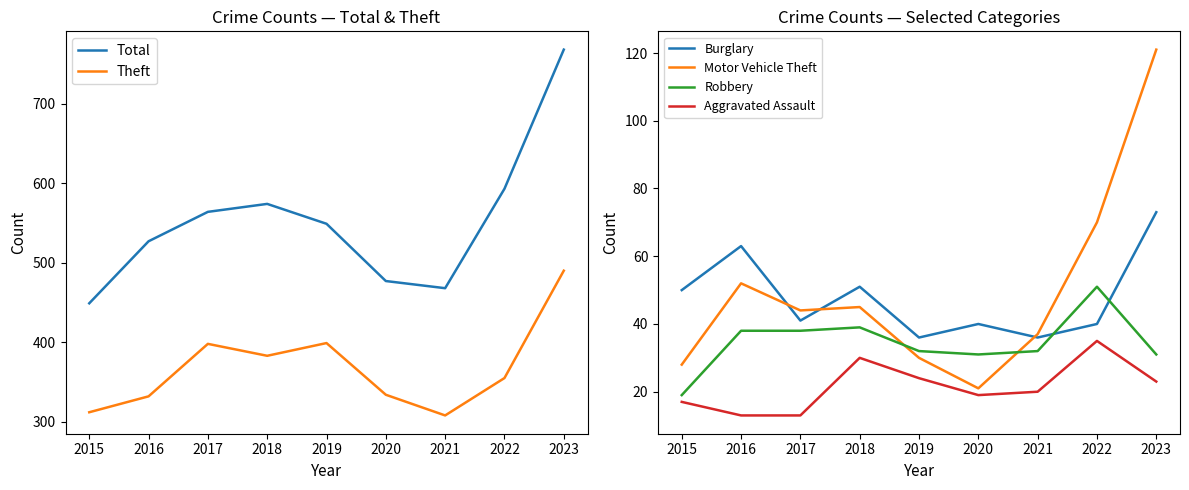

Where is the first local maximum for Total?

2018